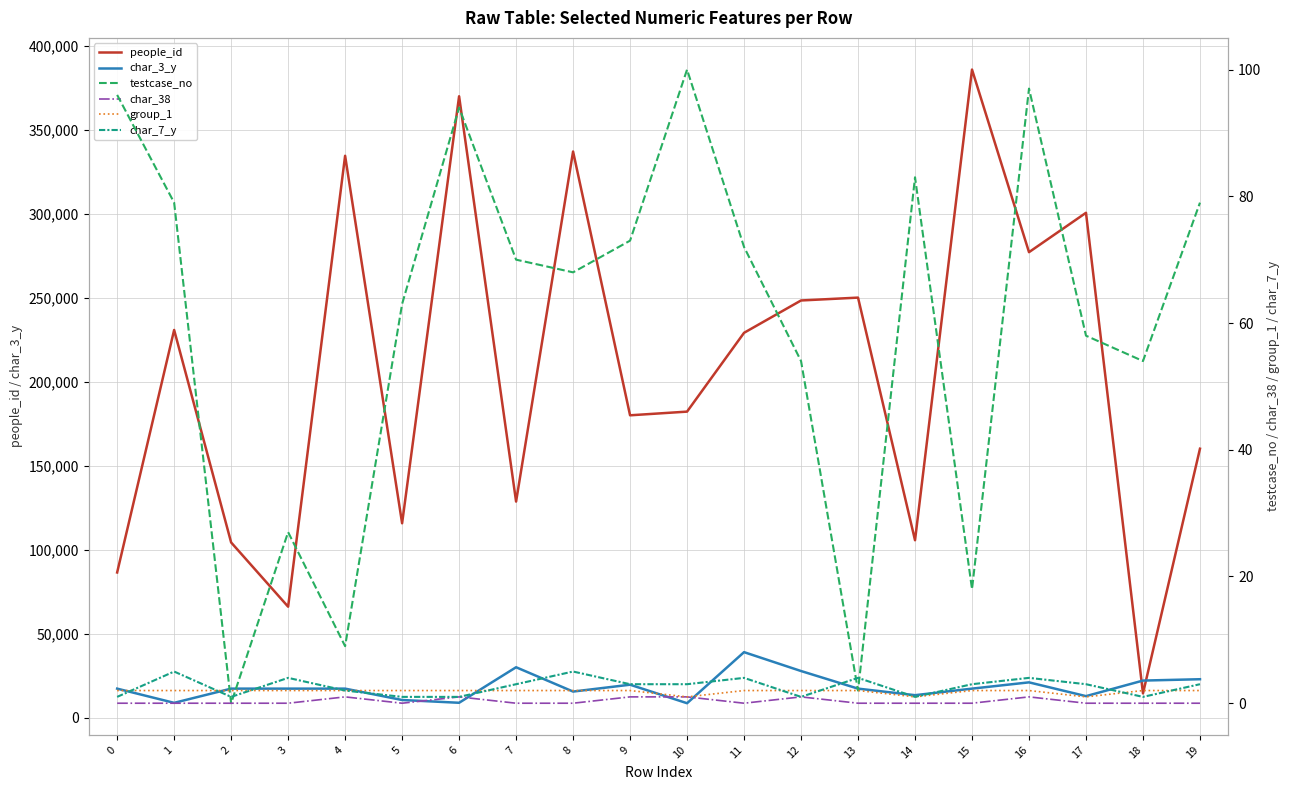

At which category does people_id reach its first local valley?

3